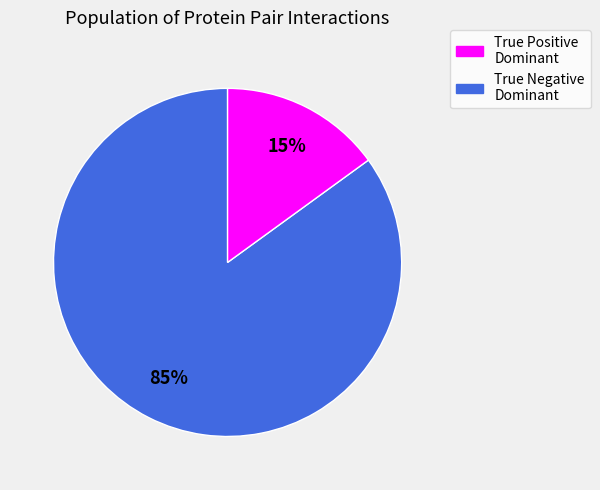

What percentage is the True Positive Dominant slice, to the nearest percent?

85%